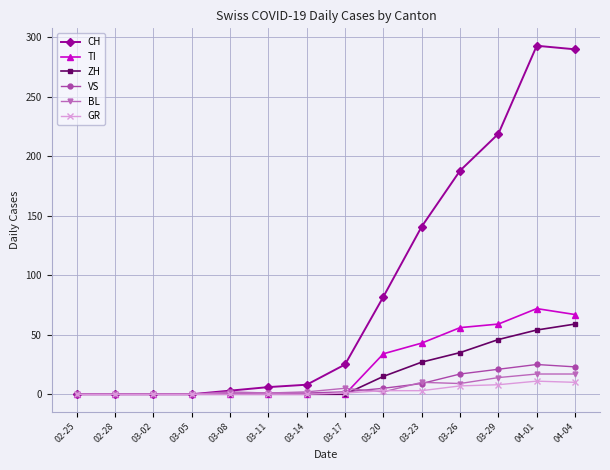

What is the label of the 2nd point from the right?

04-01